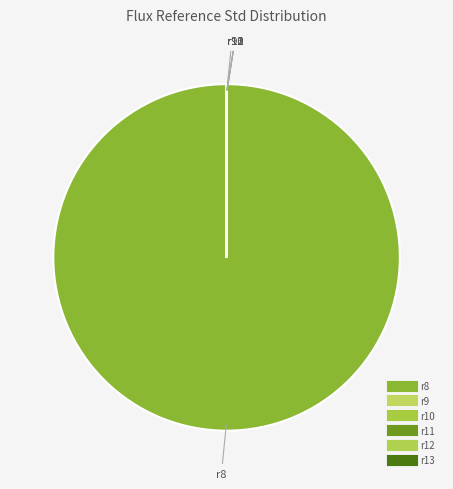

The r10 slice represents 1% of the pie. True or false?

False